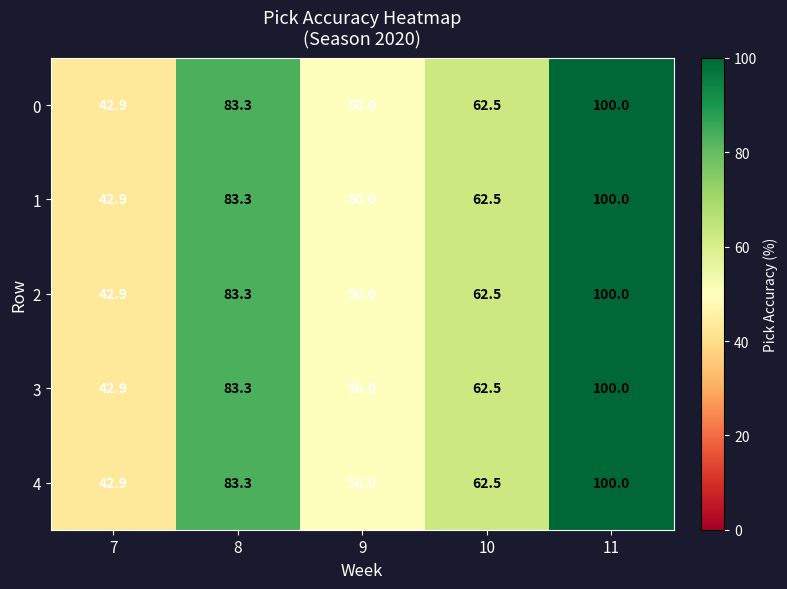

The value of 0 at 7 is 42.9. True or false?

True